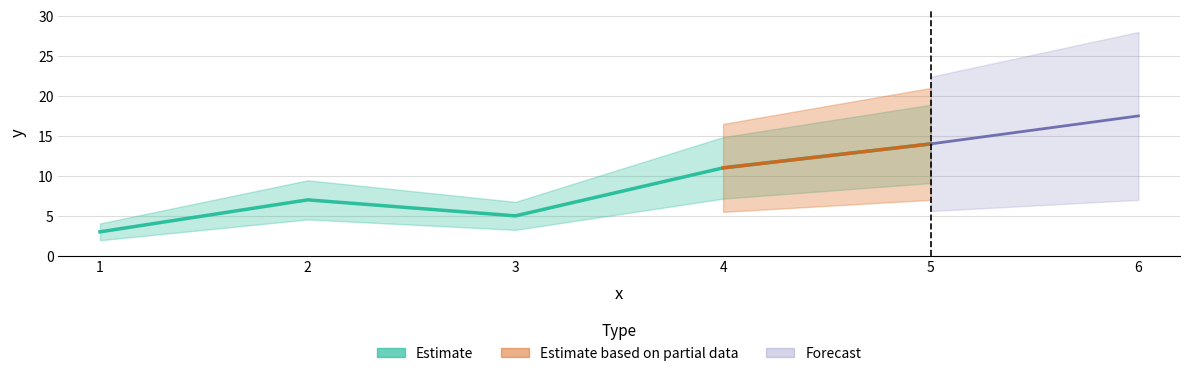

Is it true that the value at 2 is 7?

True